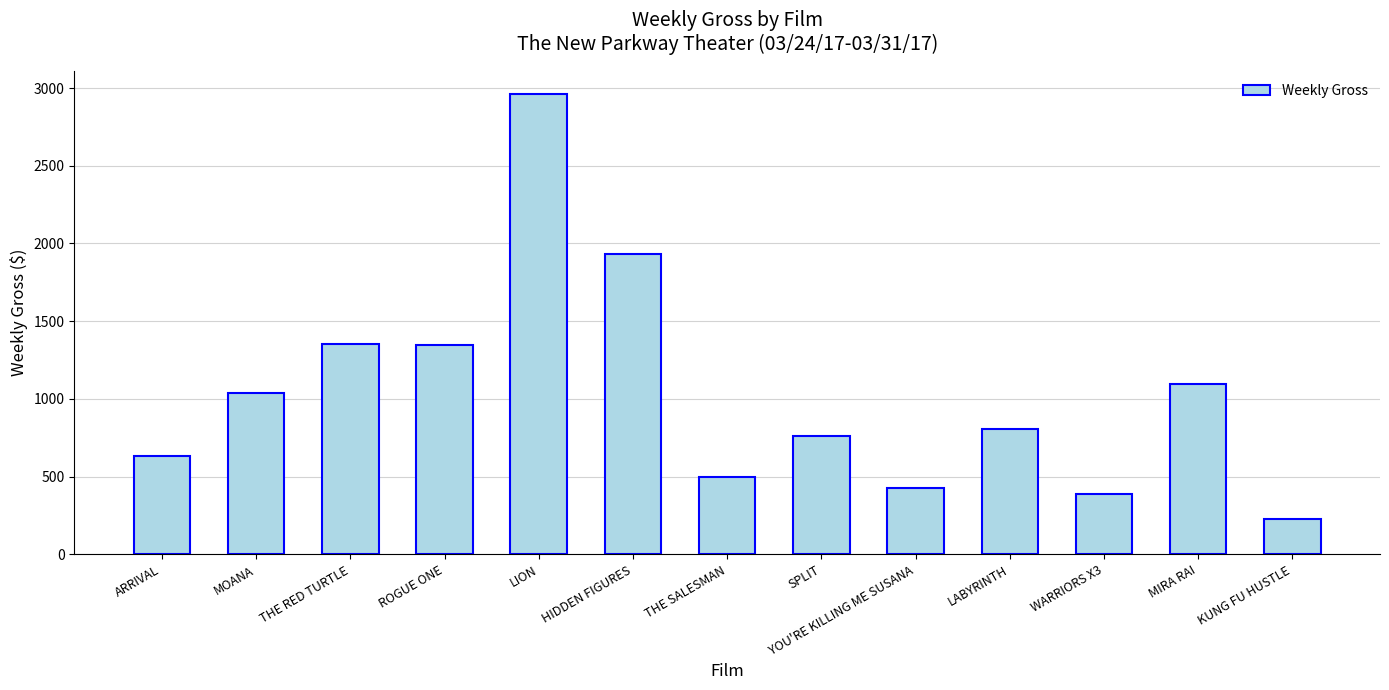

Is it true that the value at HIDDEN FIGURES is 1933?

True